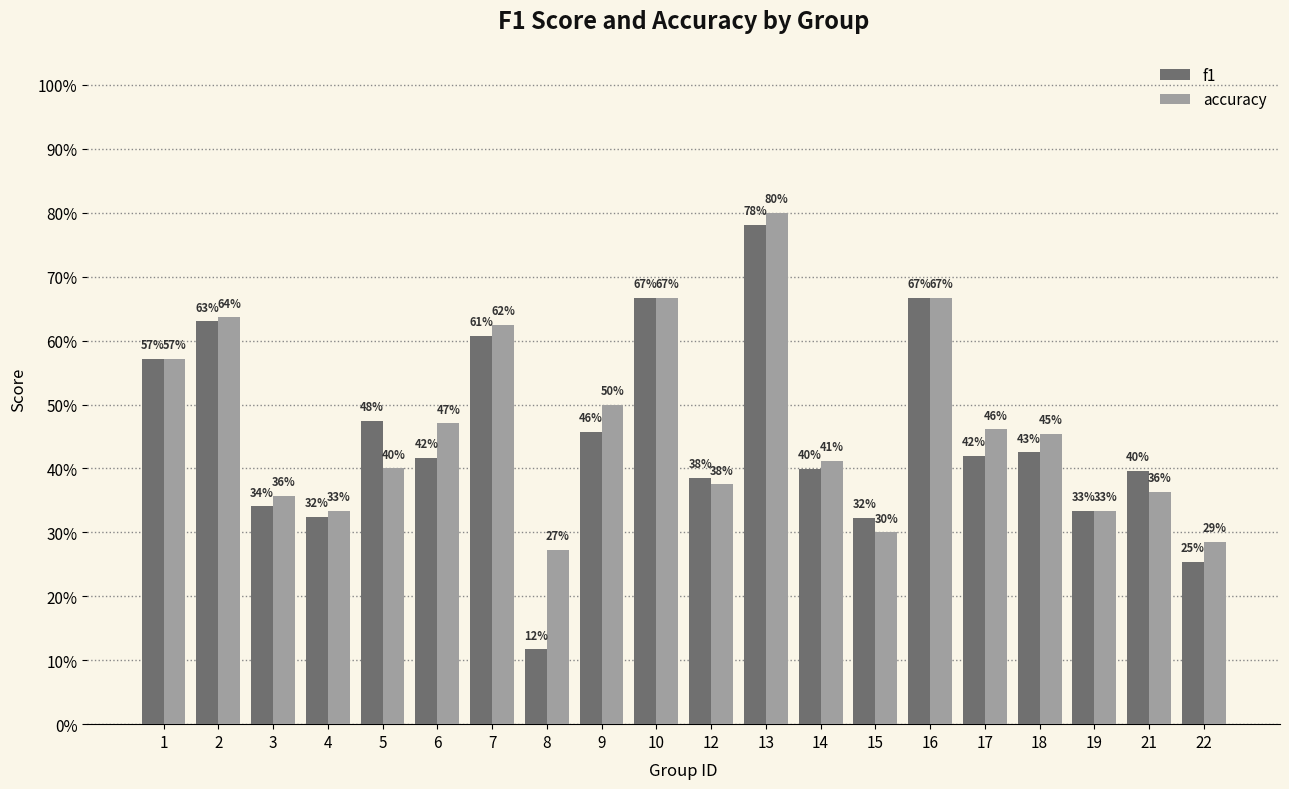

What are all the series names shown in the legend?

f1, accuracy